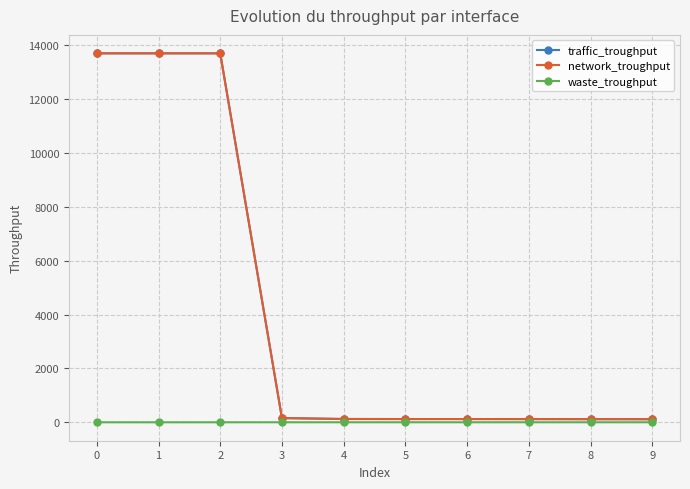

How many data points in traffic_troughput are above 122?

5